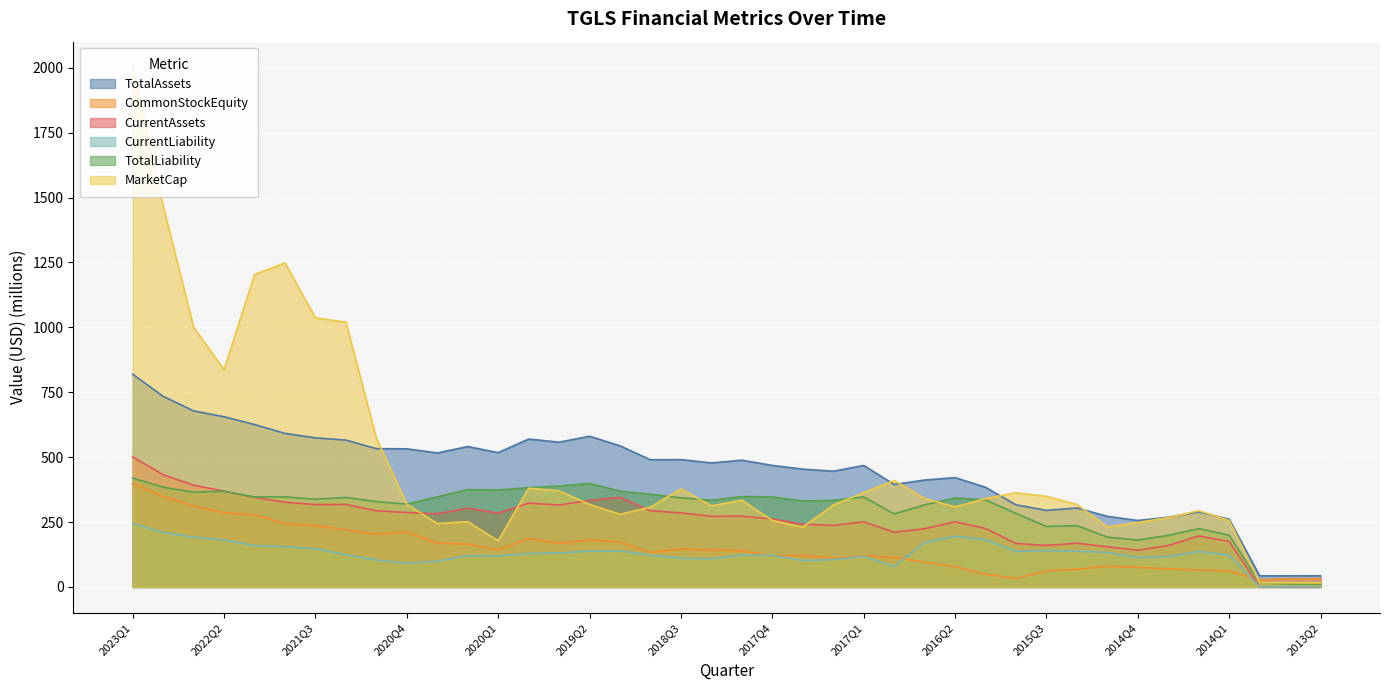

Between 2021Q3 and 2022Q2, which is larger?

2022Q2